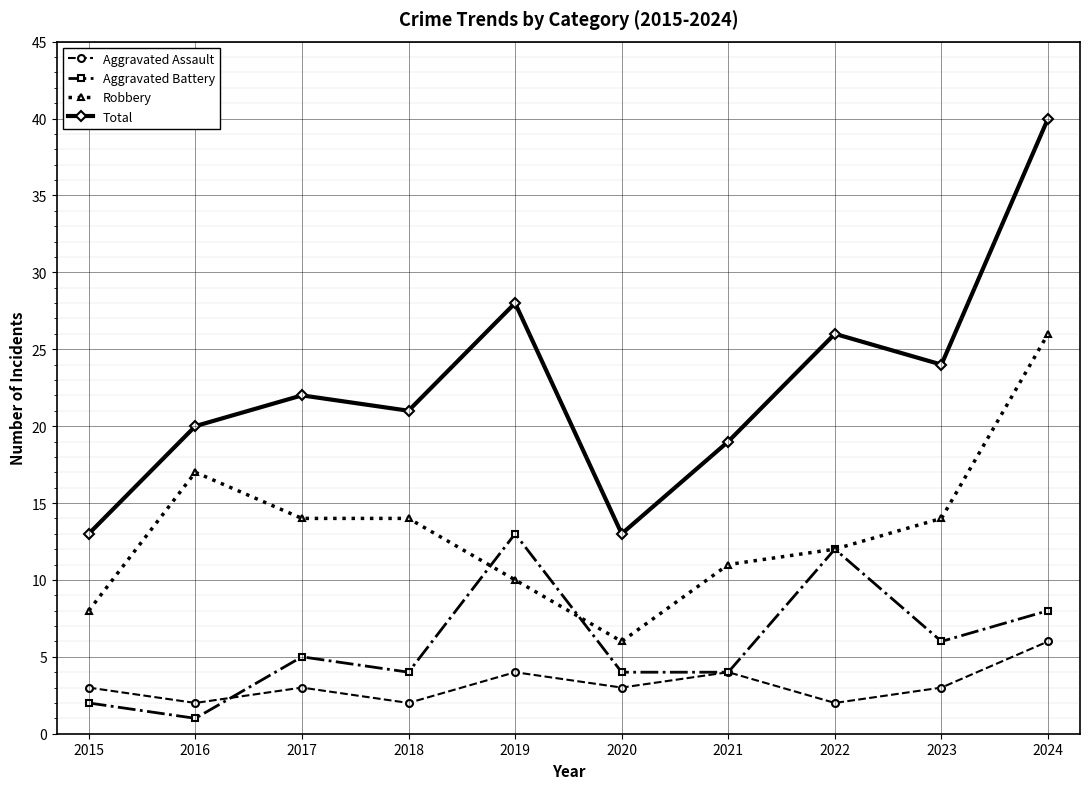

Which series has the widest spread of values?

Total